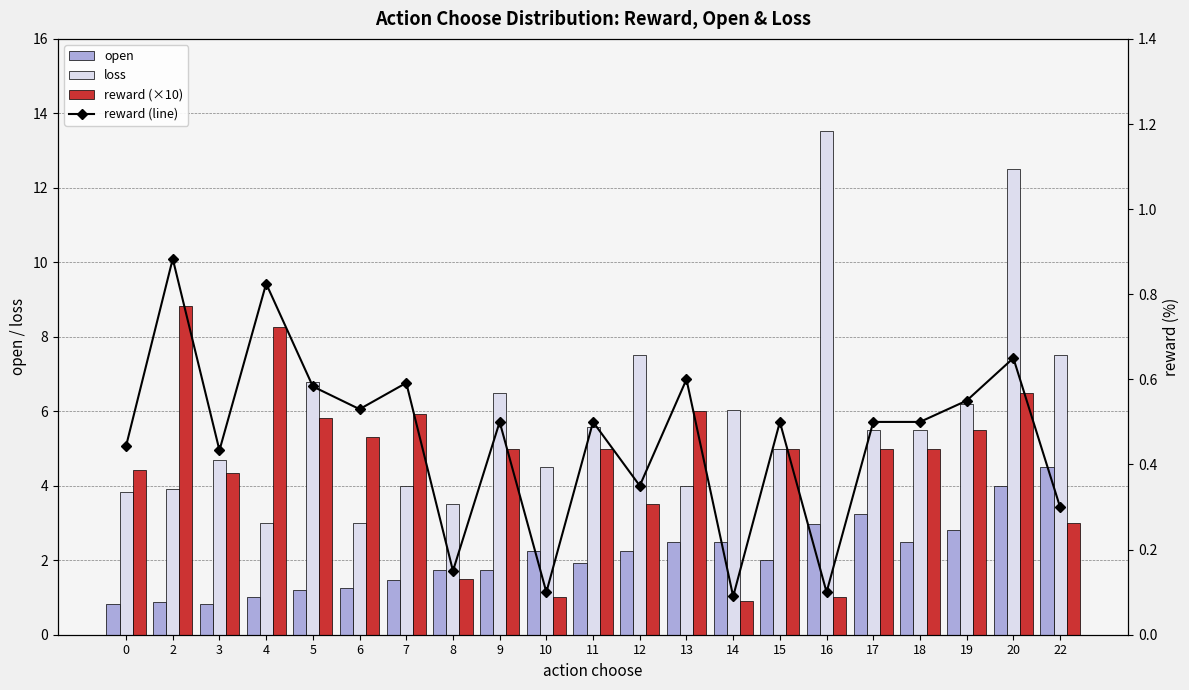

Which series has the largest range (max minus min)?

loss